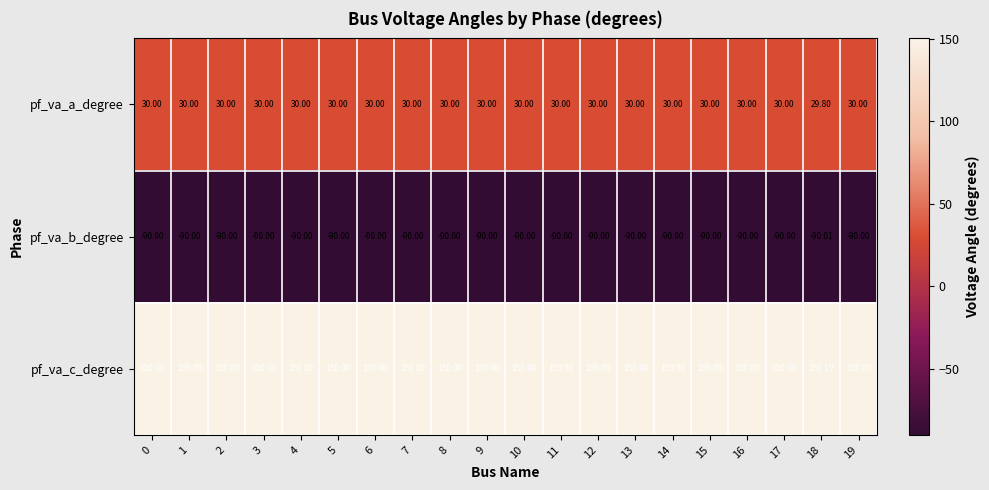

List the series in order of their overall mean, highest first.

pf_va_c_degree, pf_va_a_degree, pf_va_b_degree